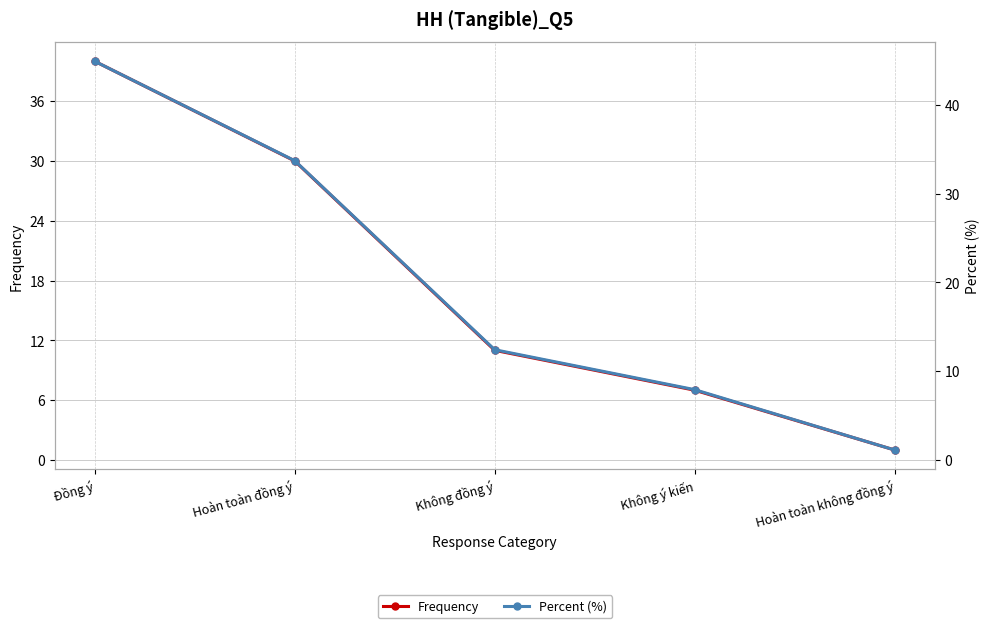

True or false: Percent (%) and Frequency cross at least once.

False